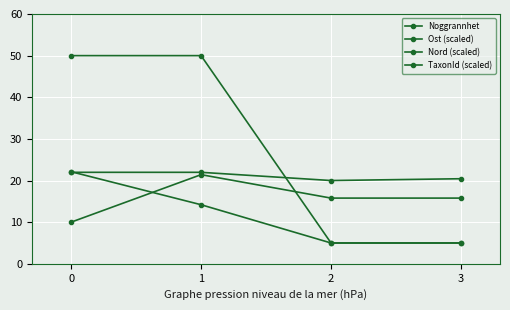

Is this an area chart (filled region under the line)?

No